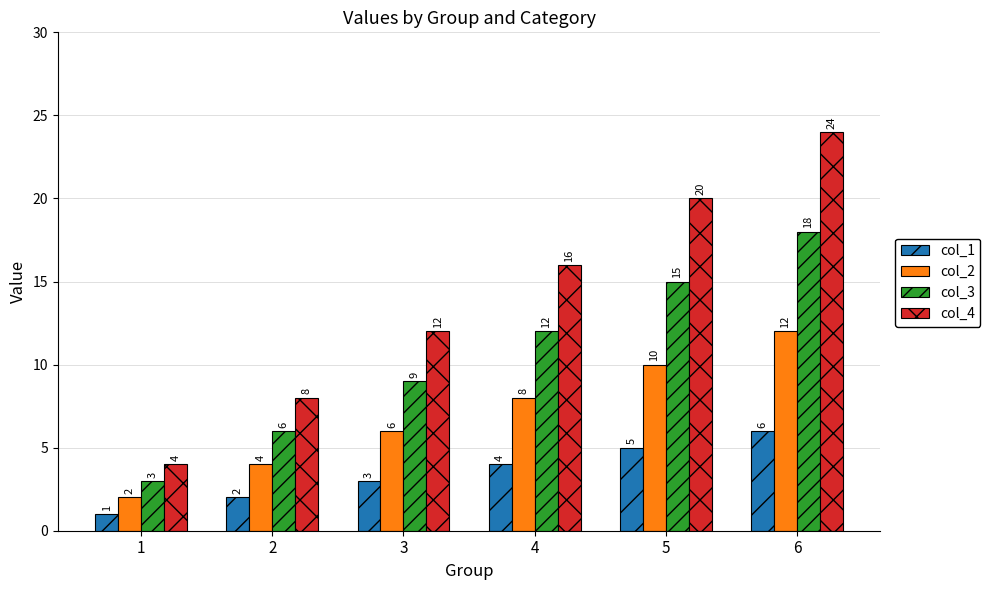

At which label does col_1 reach its peak?

6